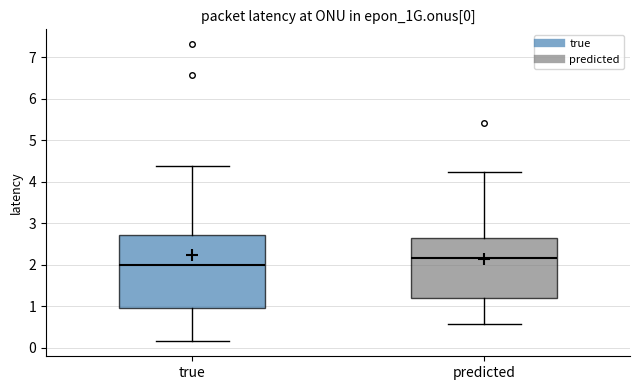

Which box is the tallest, from its lower edge to its upper edge?

true